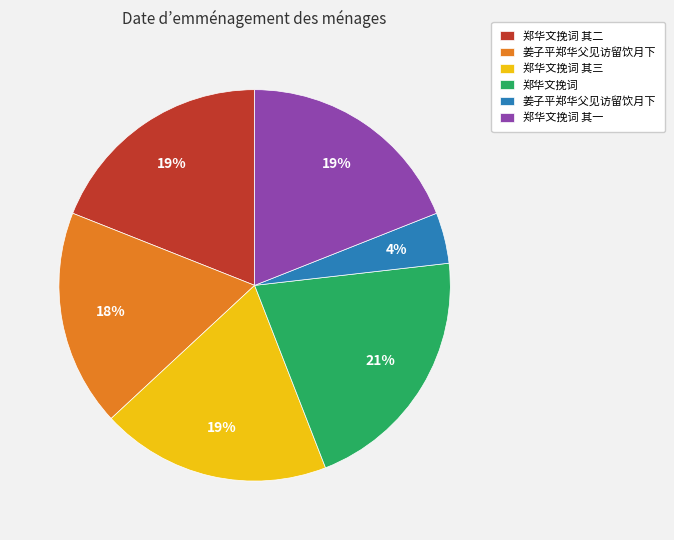

To the nearest percent, what is the average slice percentage?

17%